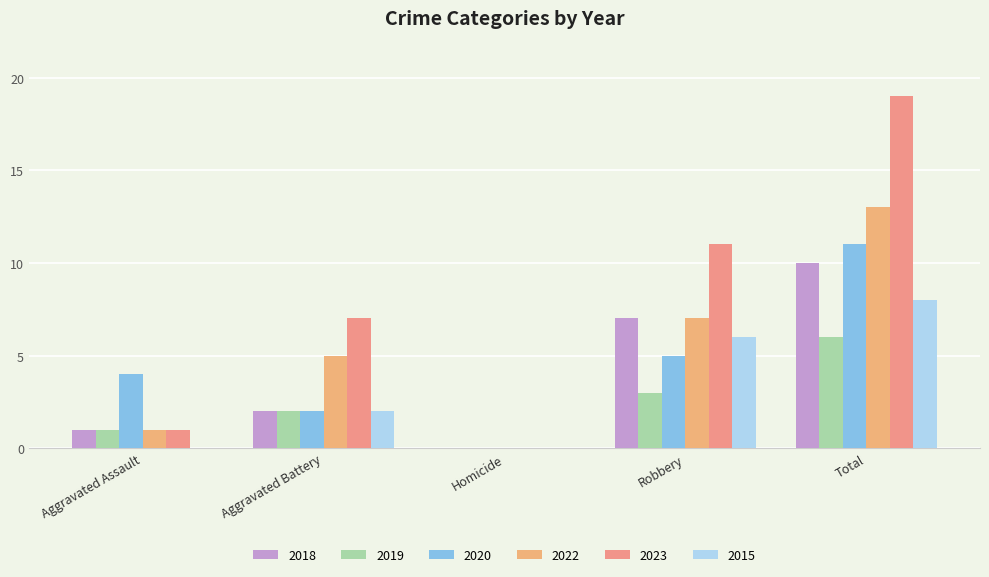

The value of 2020 at Homicide is 0. True or false?

True